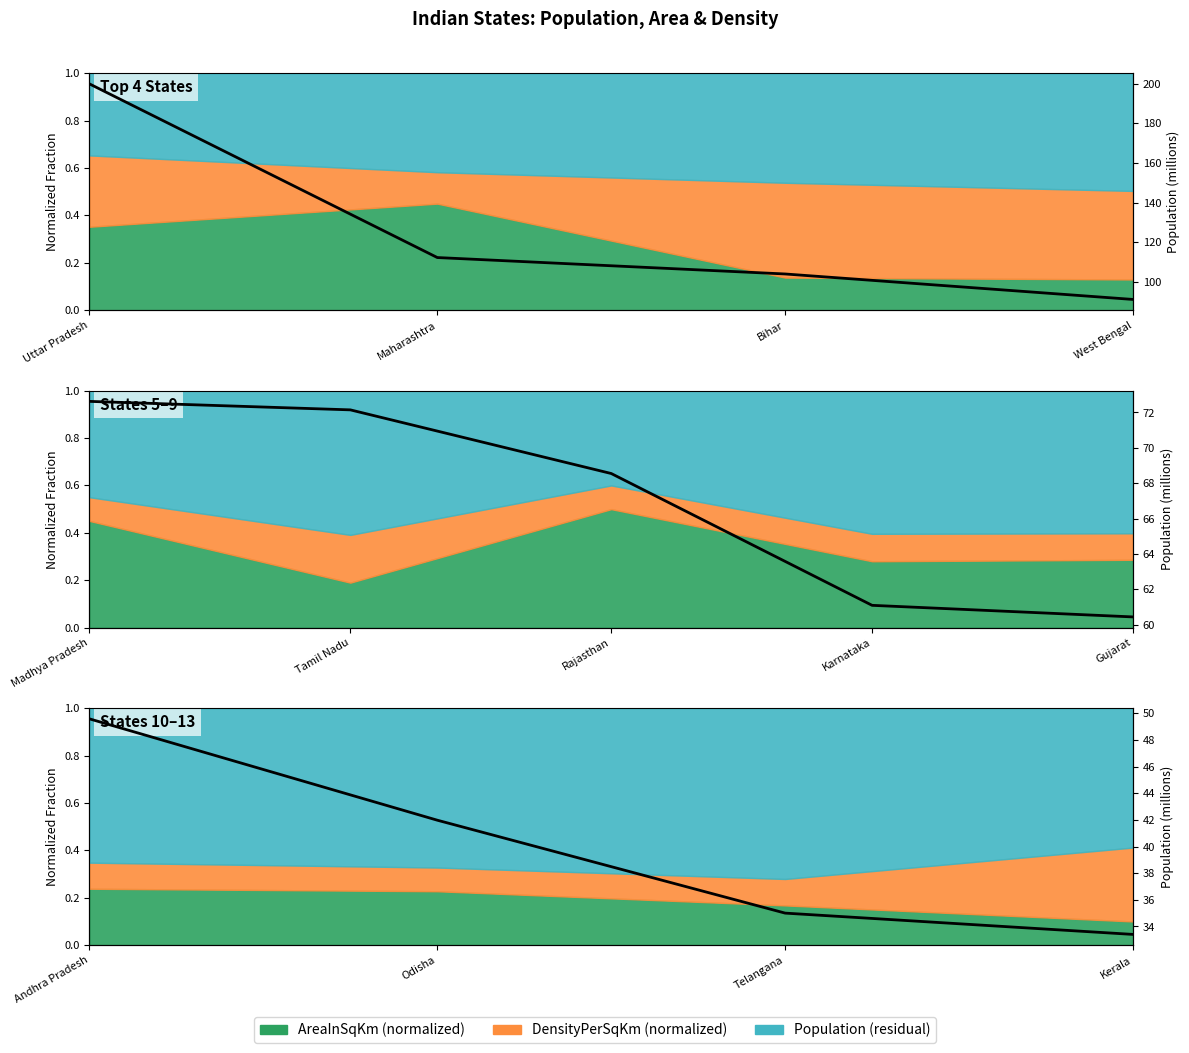

Rank the categories by value from lowest to highest.

West Bengal, Bihar, Maharashtra, Uttar Pradesh